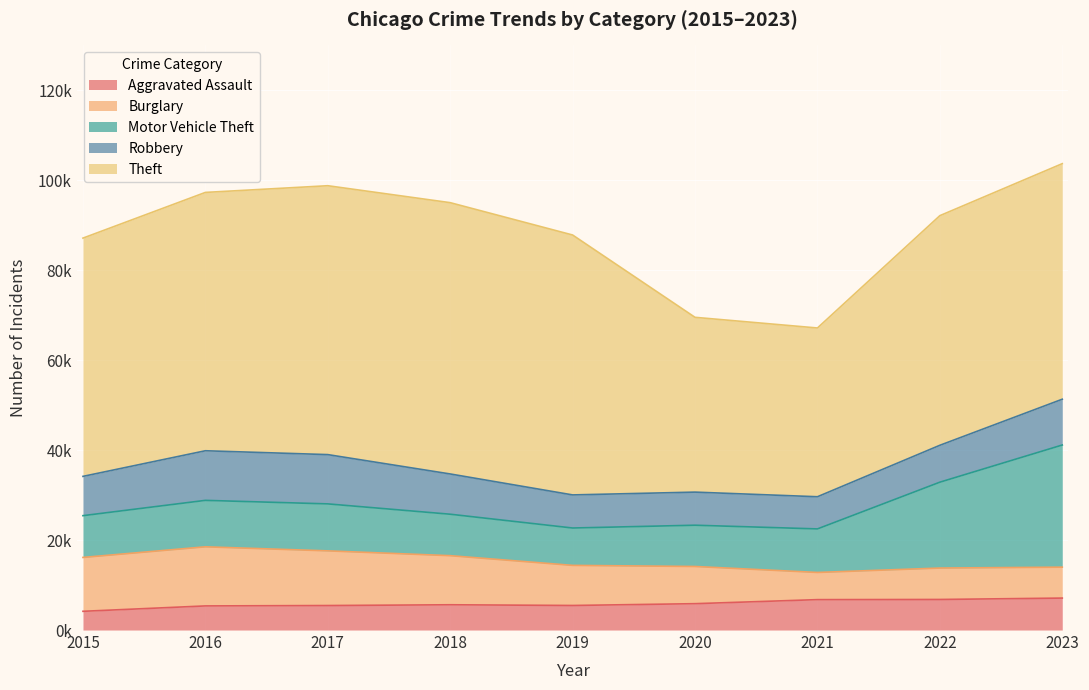

What is the minimum value for Burglary?

6043